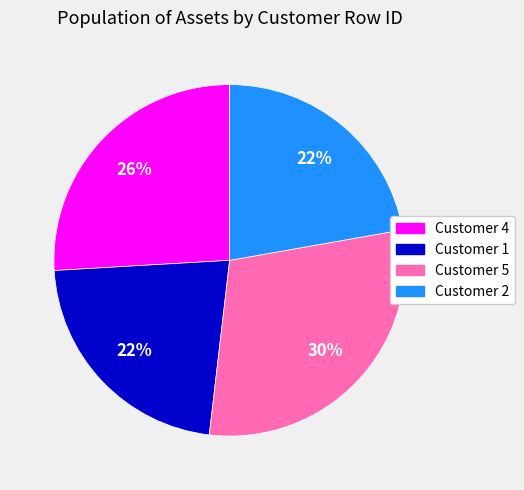

To the nearest percent, what is the average slice percentage?

25%